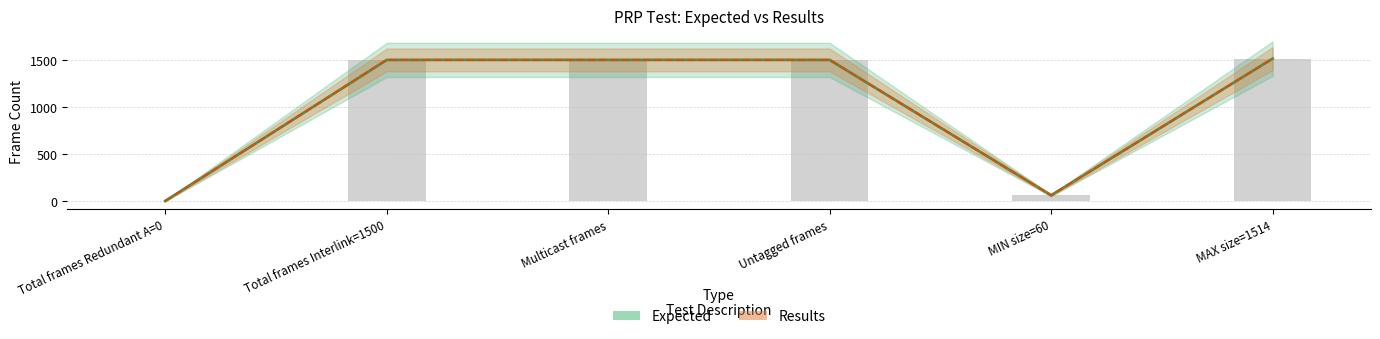

Where does the Expected series first go above 1500?

MAX size=1514